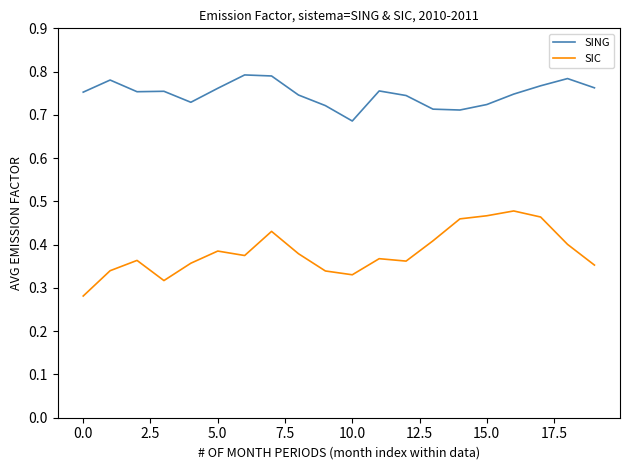

List the series in order of their peak value, highest first.

SING, SIC